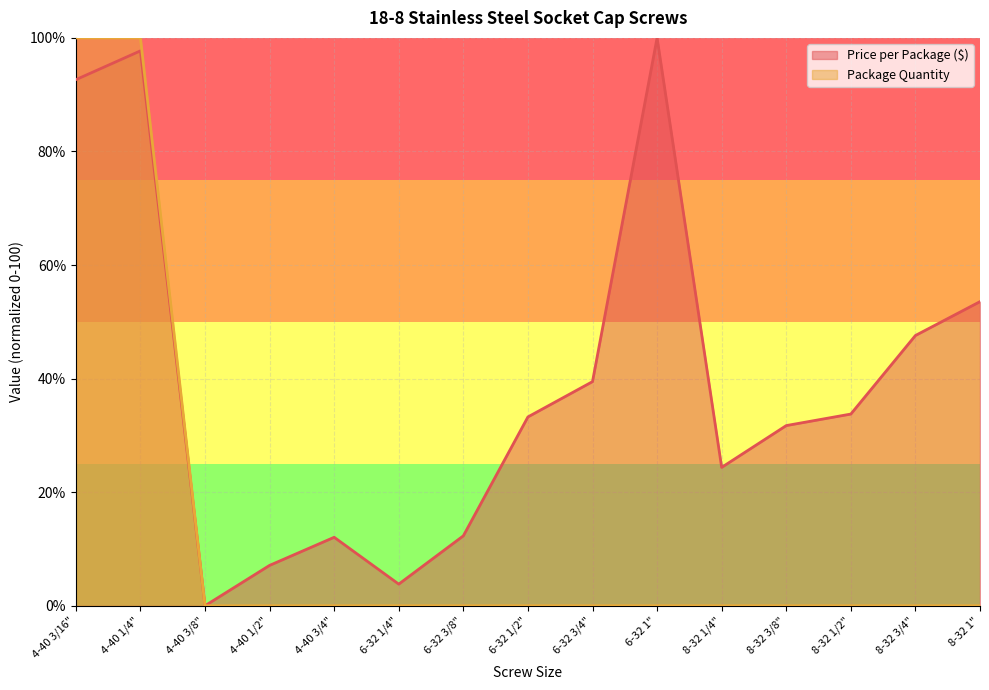

At how many categories does at least one series exceed 7?

13